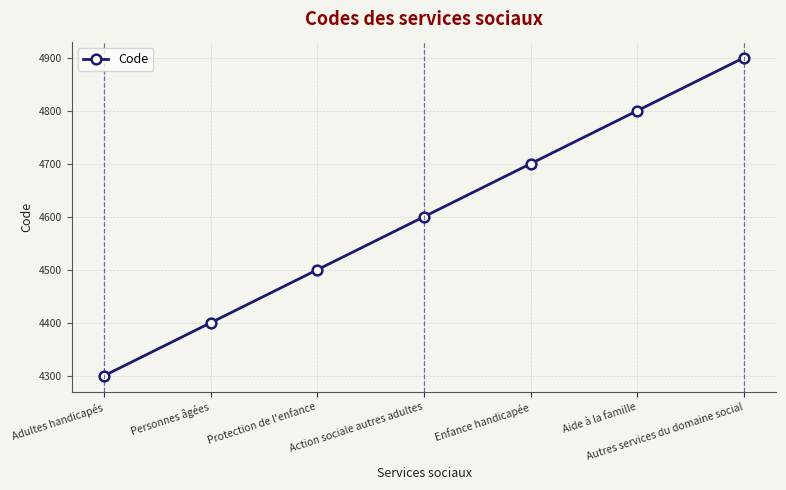

What is the label of the 7th point from the right?

Adultes handicapés